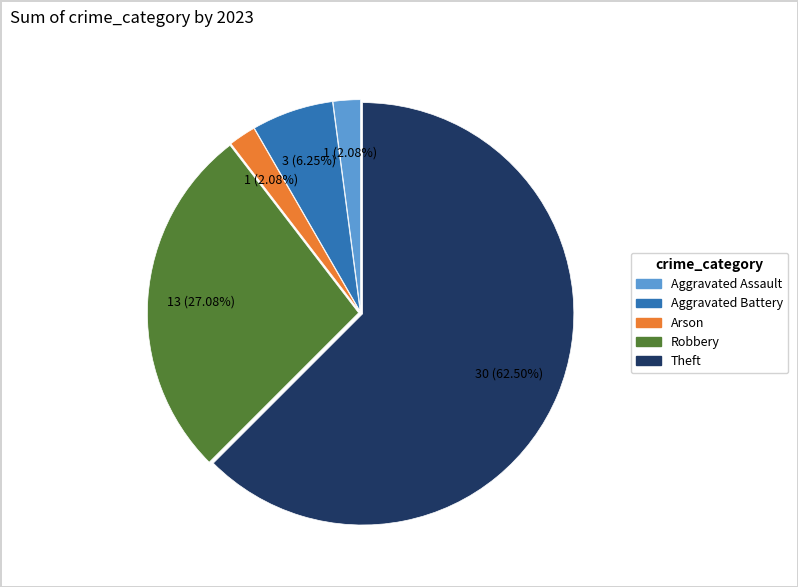

How much of the chart is everything except Theft?

37.5%